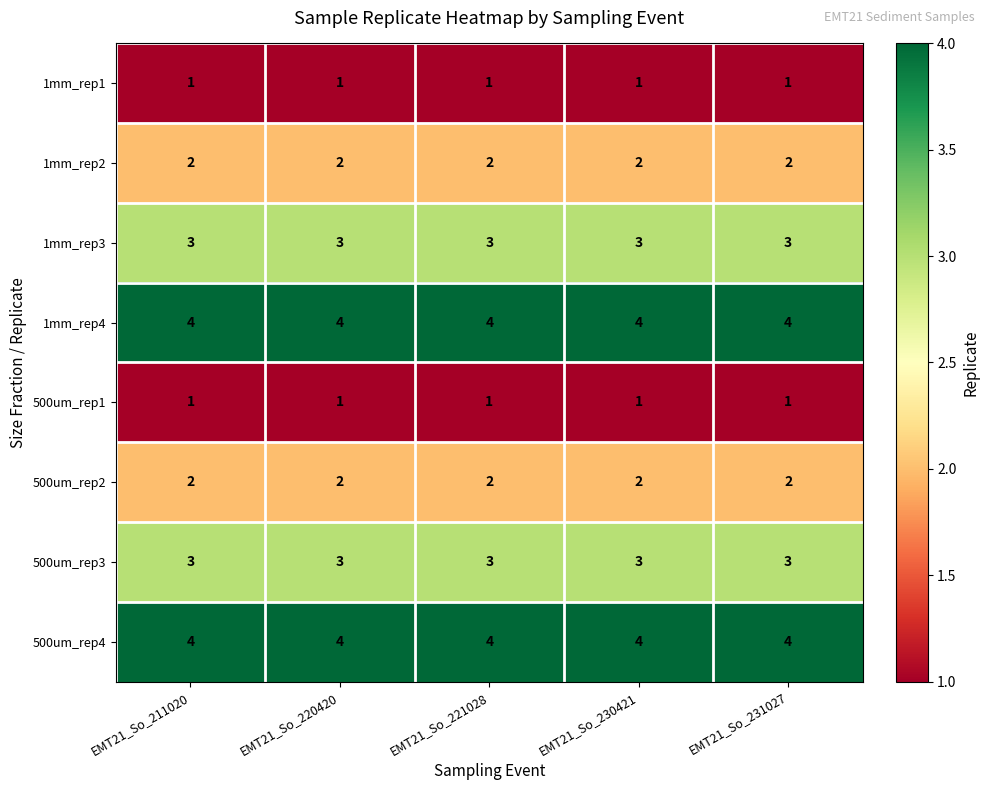

Is the value of 1mm_rep4 at EMT21_So_221028 greater than the value of 1mm_rep2 at EMT21_So_231027?

Yes